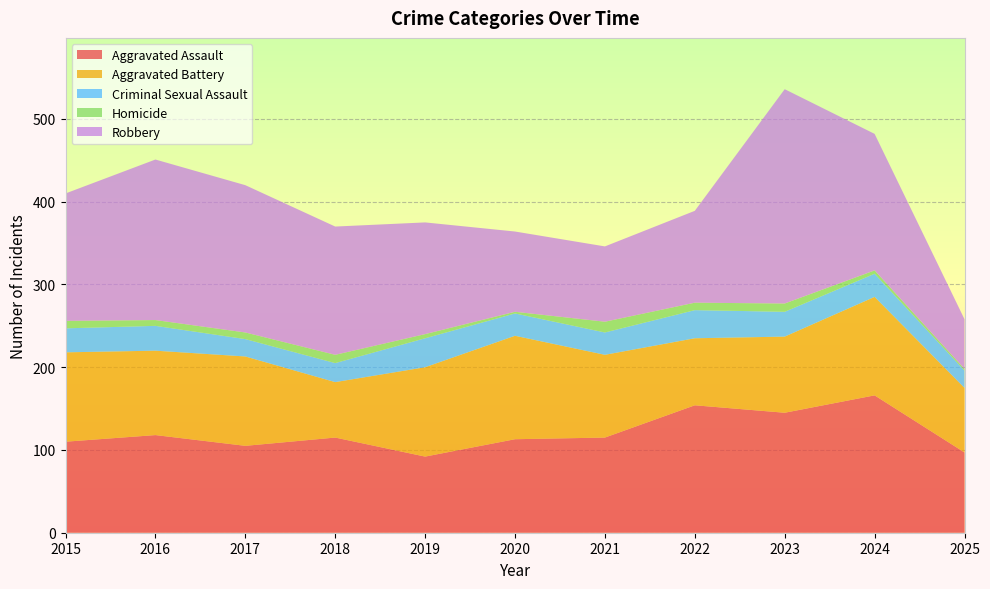

Reading left to right, transcribe all the data shown in this chart.

Aggravated Assault: 2015=110	2016=118	2017=105	2018=115	2019=92	2020=113	2021=115	2022=154	2023=145	2024=166	2025=97
Aggravated Battery: 2015=108	2016=102	2017=108	2018=67	2019=108	2020=125	2021=100	2022=81	2023=92	2024=119	2025=78
Criminal Sexual Assault: 2015=29	2016=30	2017=21	2018=23	2019=35	2020=27	2021=27	2022=34	2023=30	2024=28	2025=21
Homicide: 2015=9	2016=7	2017=8	2018=10	2019=5	2020=2	2021=13	2022=9	2023=10	2024=4	2025=2
Robbery: 2015=154	2016=194	2017=178	2018=155	2019=135	2020=97	2021=91	2022=111	2023=259	2024=165	2025=60